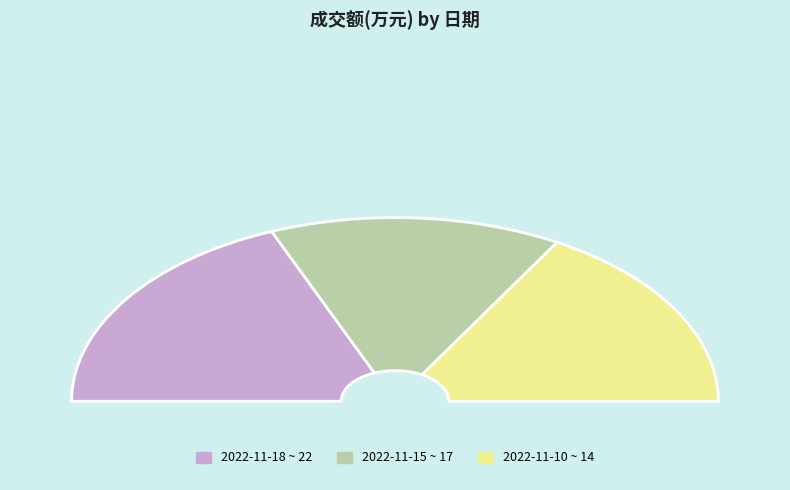

What is the change in value from 2022-11-22 to 2022-11-16?

-737